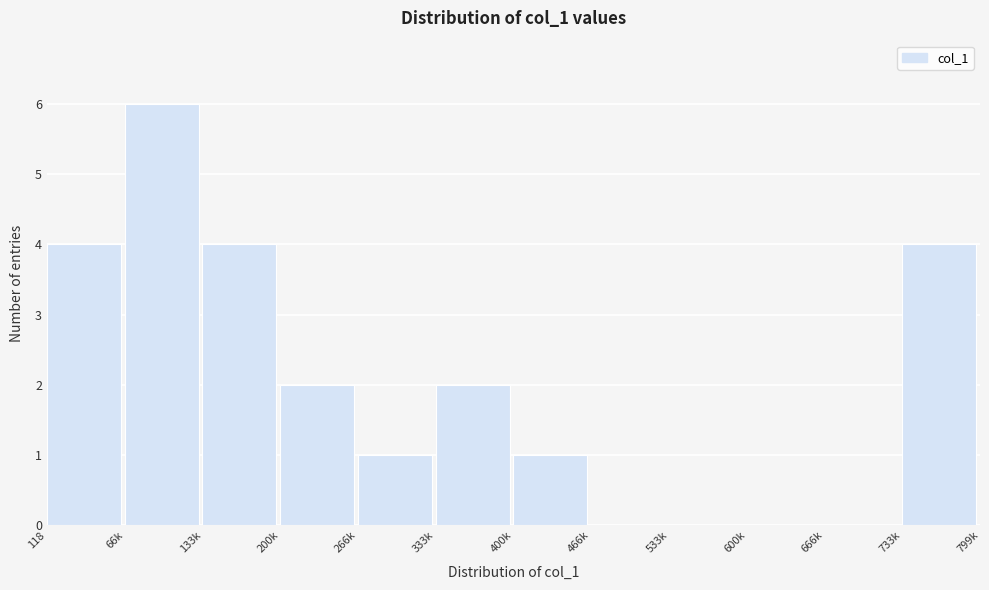

Reading right to left, extract all data points from this chart.

733k=4	666k=0	600k=0	533k=0	466k=0	400k=1	333k=2	266k=1	200k=2	133k=4	66k=6	118=4